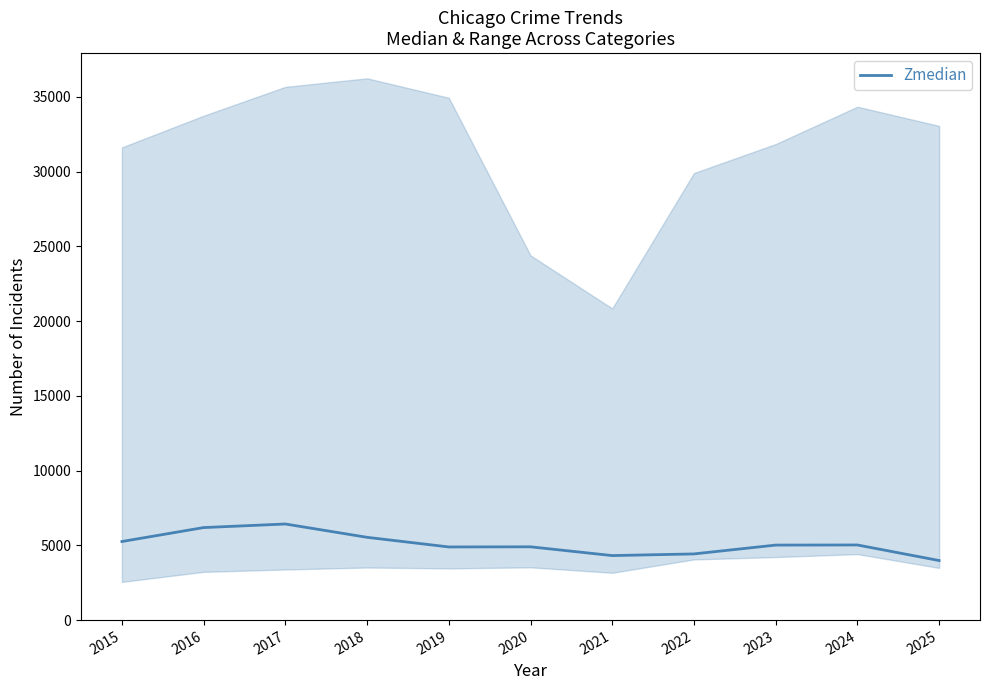

List the labels in order of value, smallest first.

2025, 2021, 2022, 2019, 2020, 2023, 2024, 2015, 2018, 2016, 2017